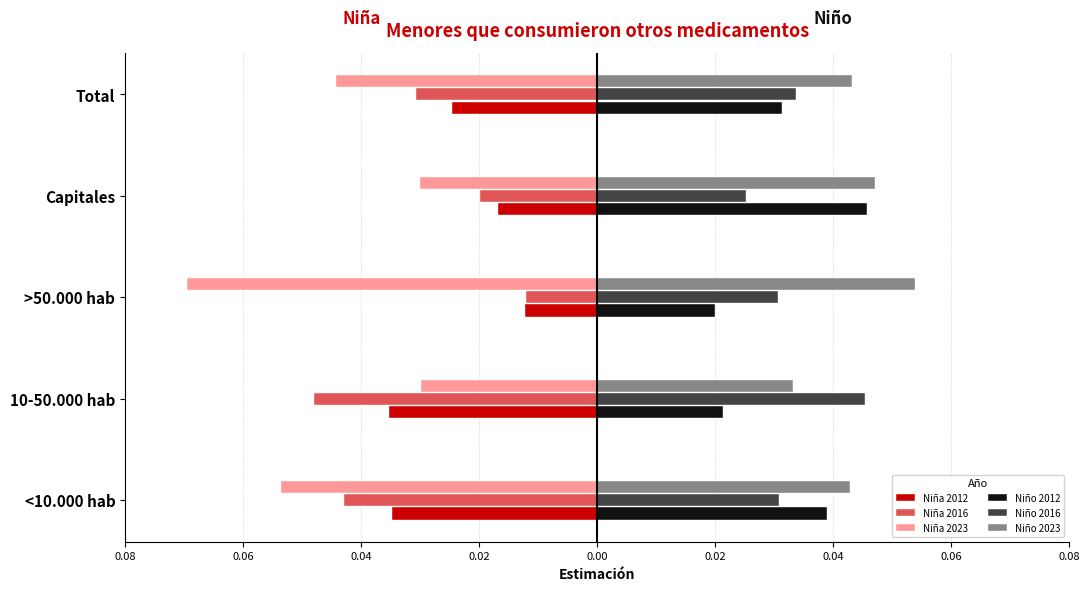

Reading left to right, extract all data points from this chart.

Niña 2012: -0.0	-0.0	-0.0	-0.0	-0.0
Niña 2016: -0.0	-0.0	-0.0	-0.0	-0.0
Niña 2023: -0.1	-0.0	-0.1	-0.0	-0.0
Niño 2012: 0.0	0.0	0.0	0.0	0.0
Niño 2016: 0.0	0.0	0.0	0.0	0.0
Niño 2023: 0.0	0.0	0.1	0.0	0.0